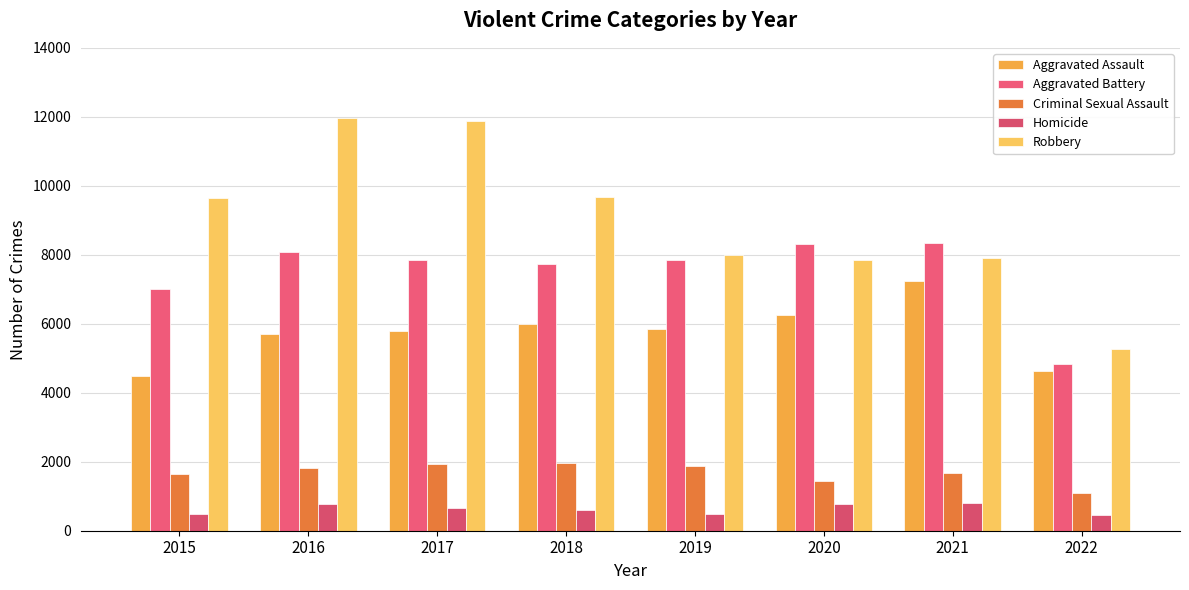

Which series has the largest total across all categories?

Robbery